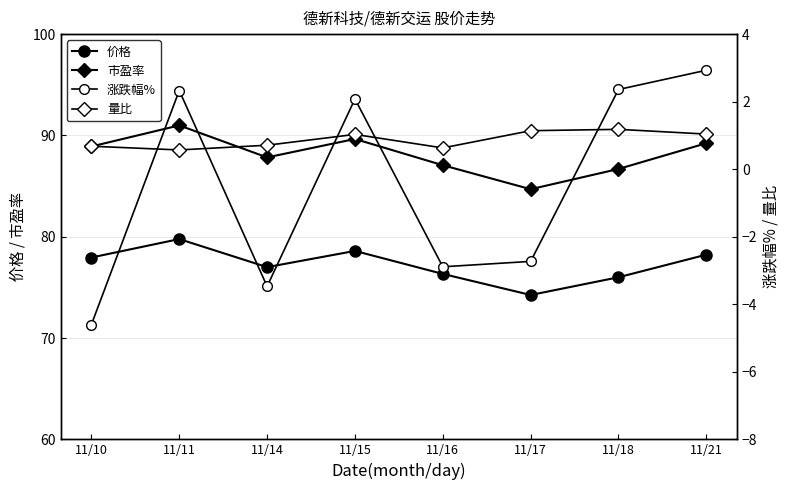

True or false: 量比 and 涨跌幅% cross at least once.

True